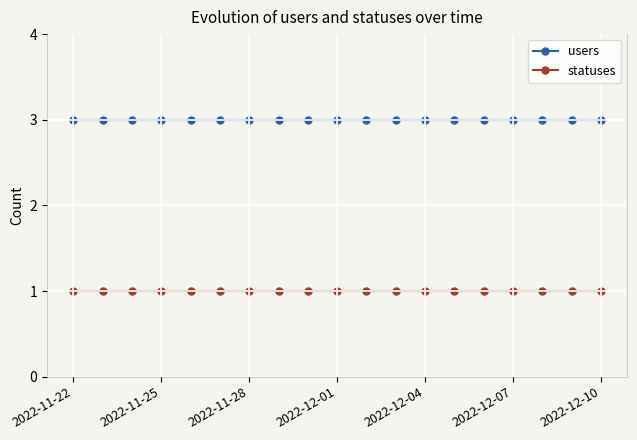

What is the value of the statuses point at the 17th from the left?

1